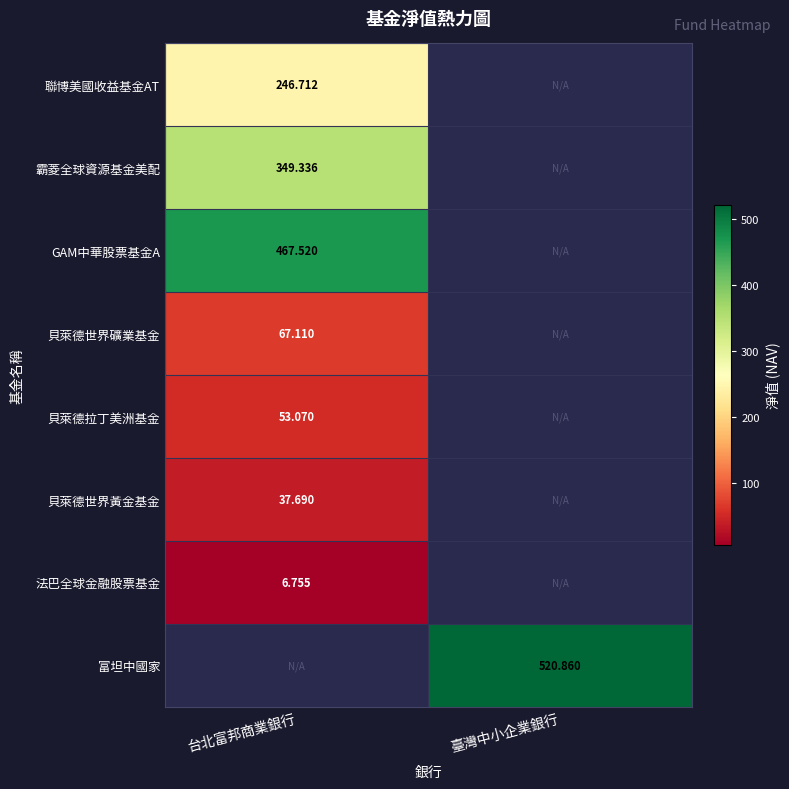

What is the average value of the 貝萊德世界黃金基金 series?

18.8